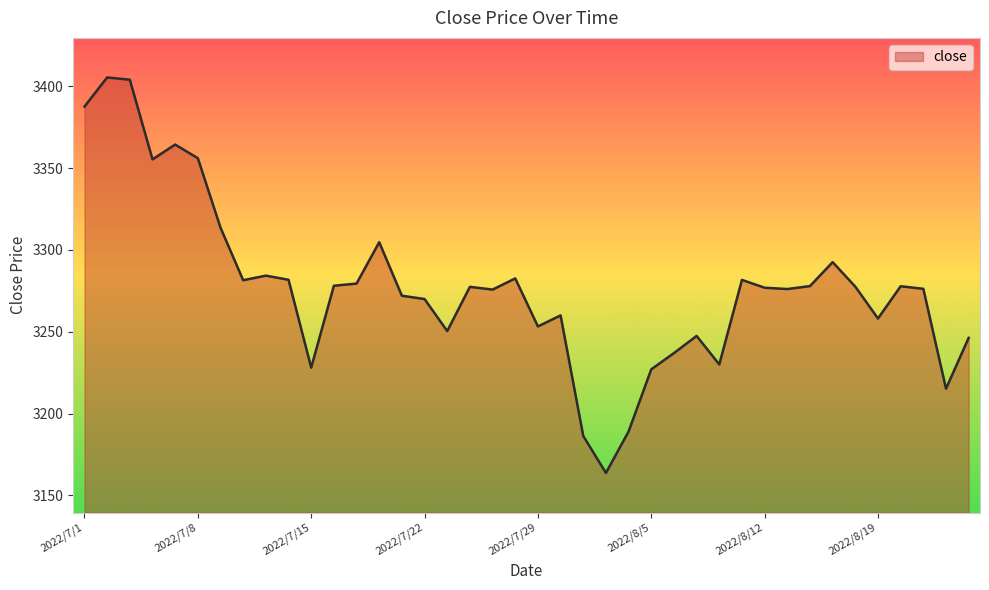

Count the number of categories in the chart.

40